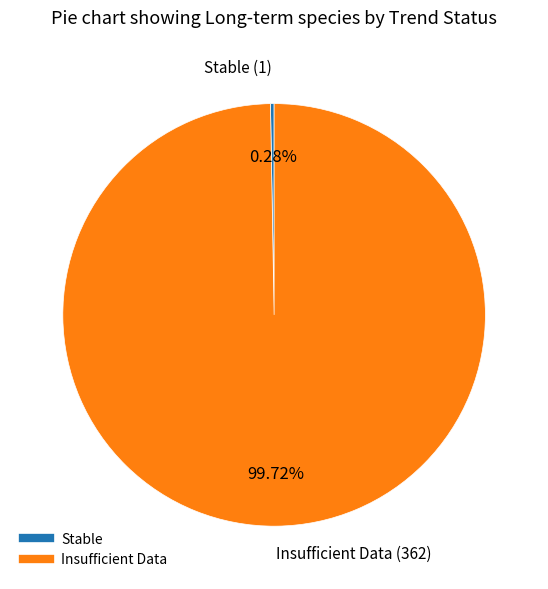

To the nearest percent, what is the average slice percentage?

50%